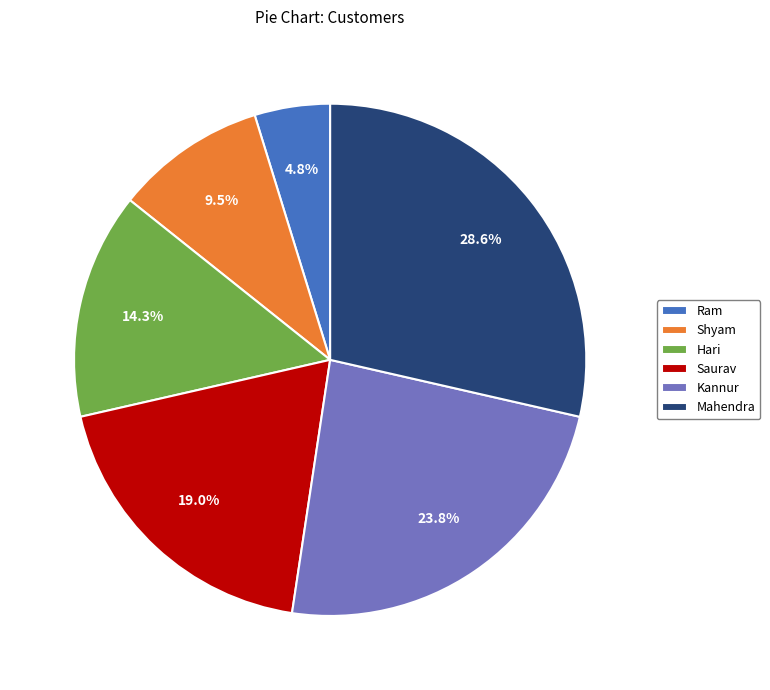

The Mahendra slice represents 23% of the pie. True or false?

False